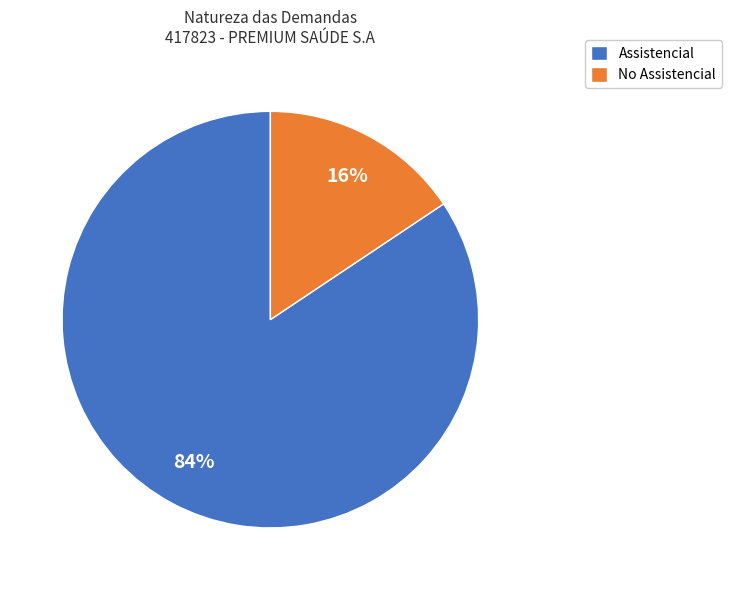

The Assistencial slice represents 72% of the pie. True or false?

False